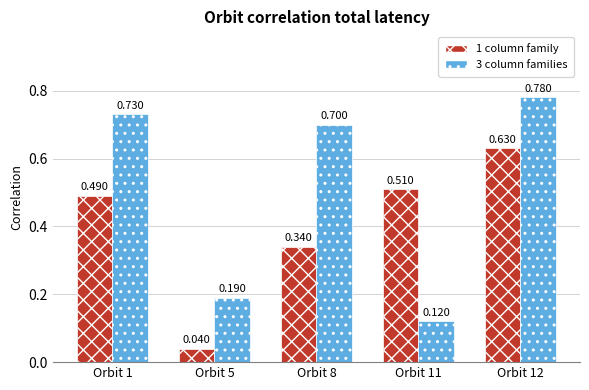

Is it true that 3 column families equals 1.2 at Orbit 1?

False